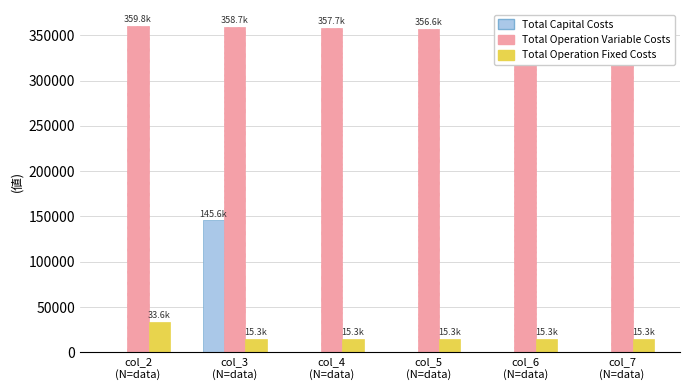

Rank the categories by Total Capital Costs value from highest to lowest.

col_3
(N=data), col_2
(N=data), col_4
(N=data), col_5
(N=data), col_6
(N=data), col_7
(N=data)